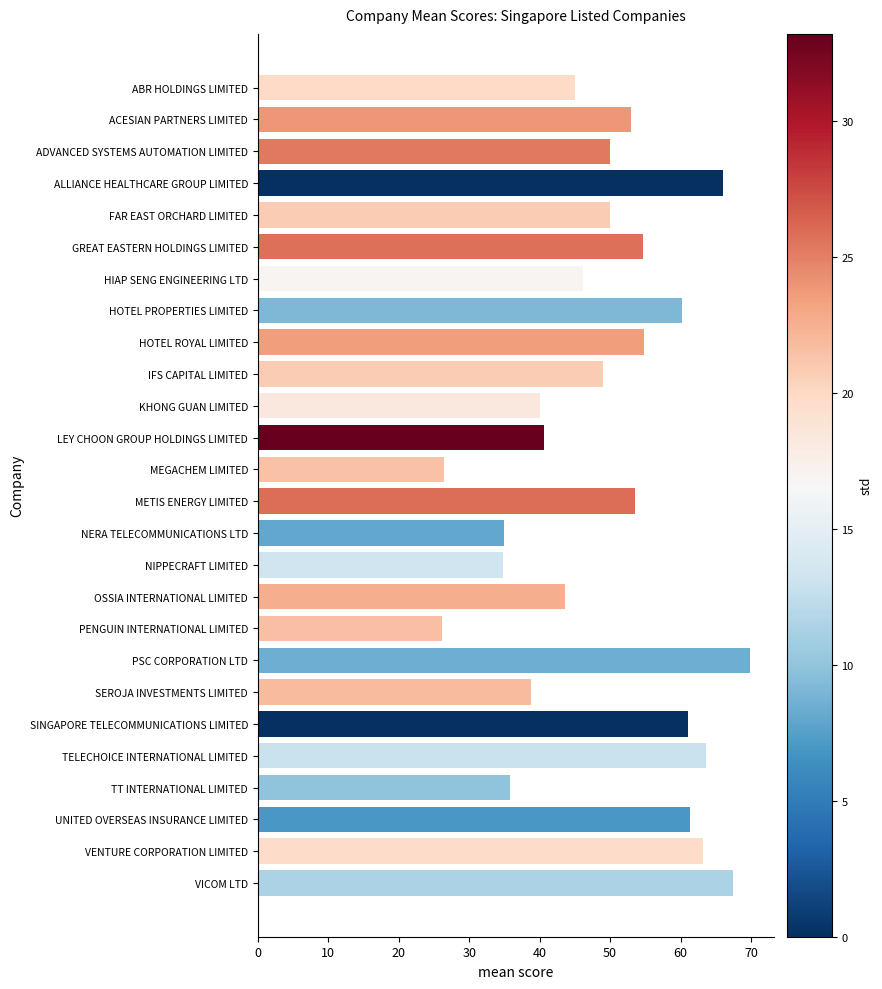

Which category has the highest value across all series?

PSC CORPORATION LTD